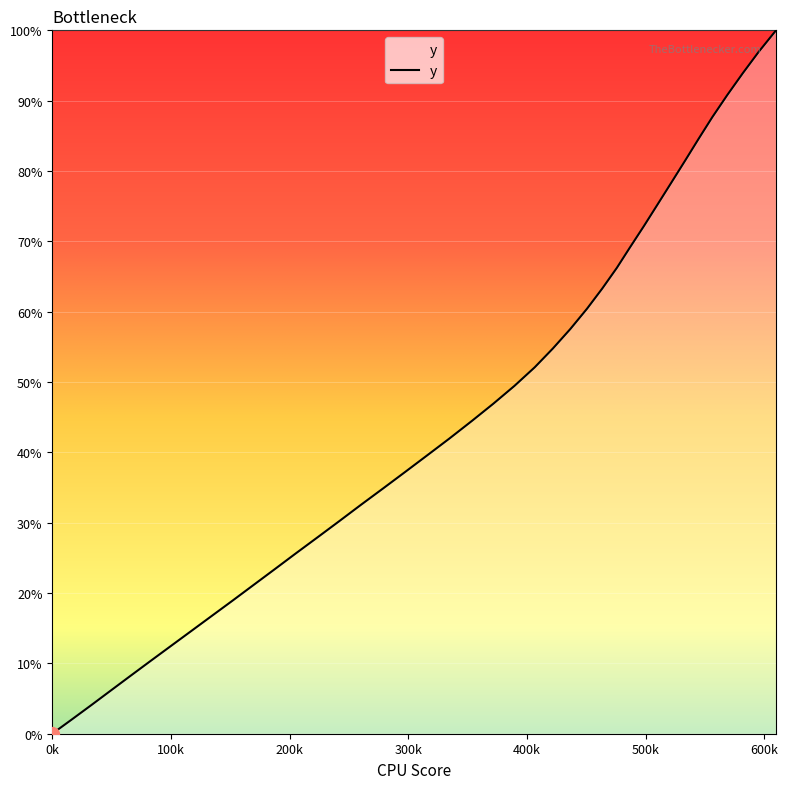

What is the greatest value displayed?

100.0